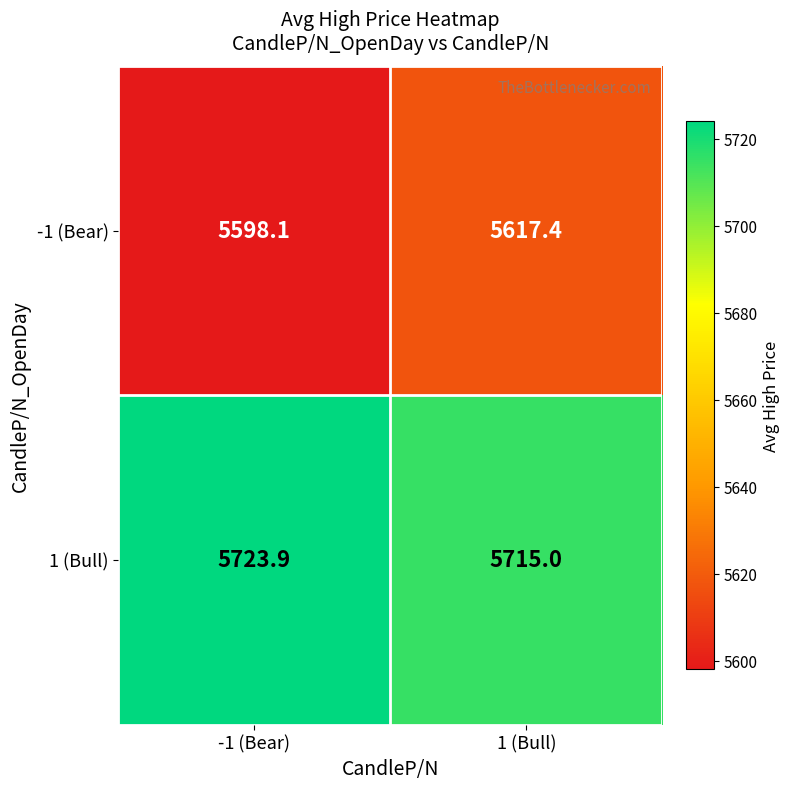

At how many categories does at least one series exceed 5673?

2